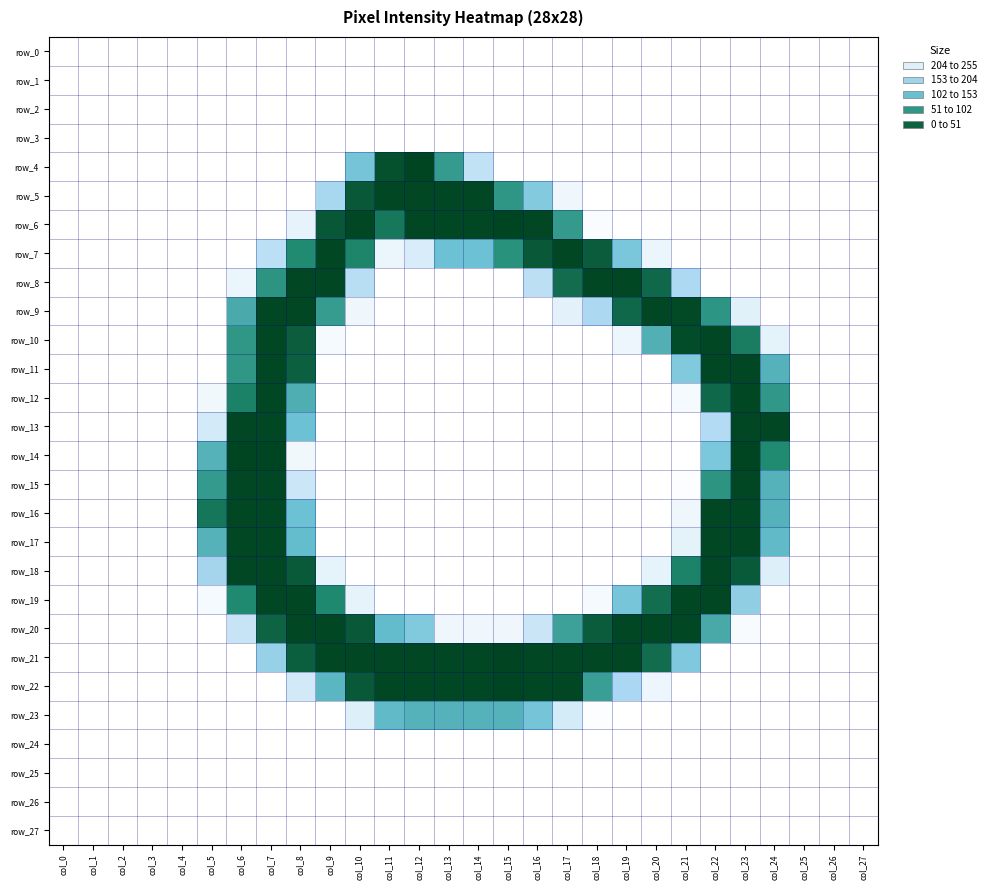

What is the total value across all series at col_21?

1518